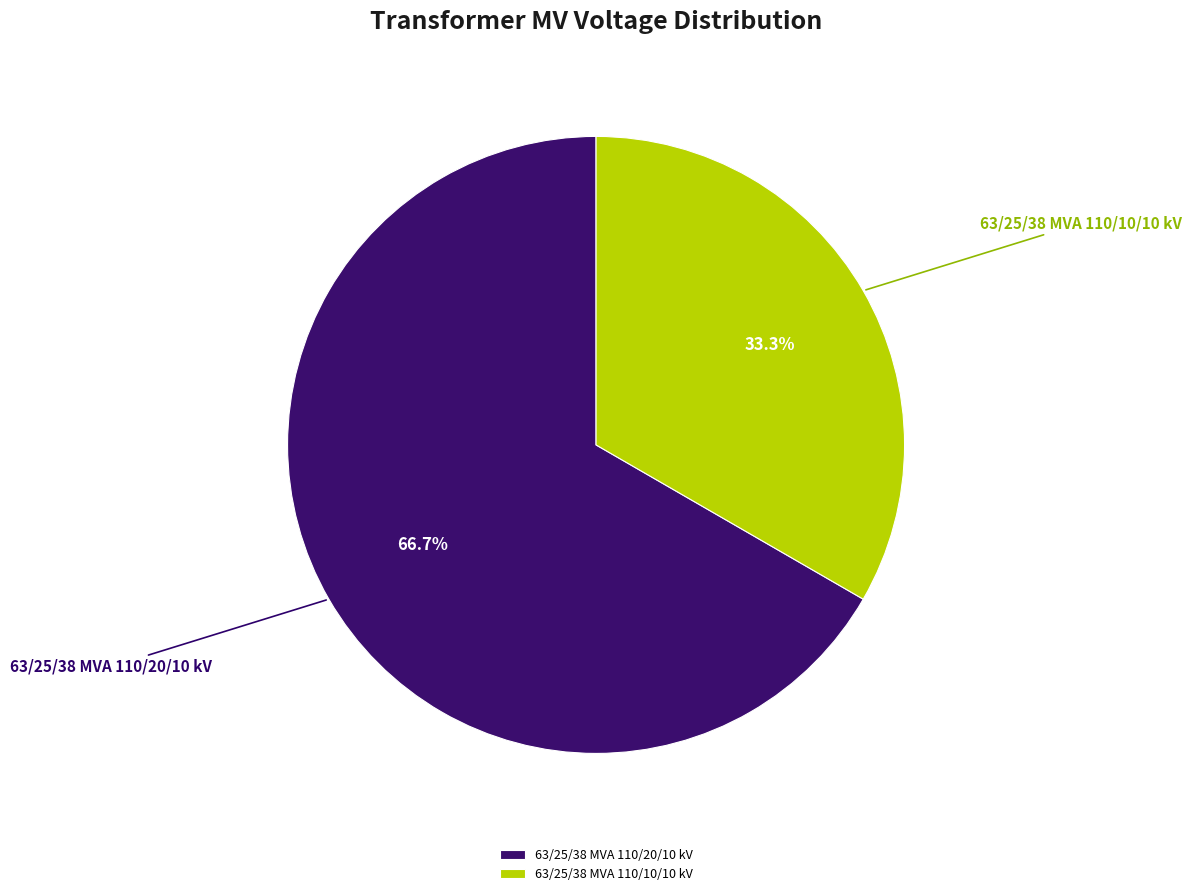

Is the sum of 63/25/38 MVA 110/10/10 kV and 63/25/38 MVA 110/20/10 kV greater than half?

Yes